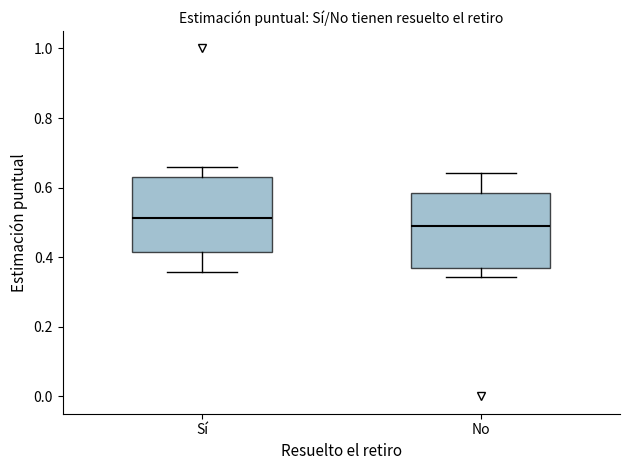

Reading left to right, transcribe this box plot: for each box, give where its median line is, the range the box spans, and where its two whiskers end, as read against the y-axis. The values are not printed on the chart, so give them approximately, as read against the axis.

Sí: median 0.52, box 0.42 to 0.64, whiskers 0.36 to 0.66
No: median 0.48, box 0.36 to 0.58, whiskers 0.34 to 0.64